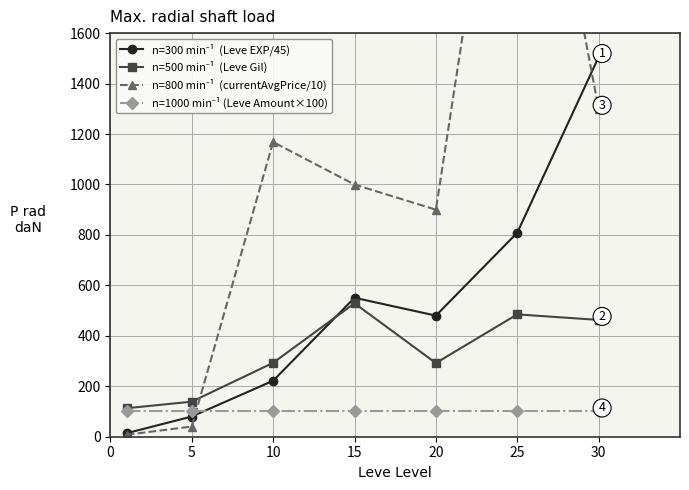

The n=1000 min⁻¹ (Leve Amount×100) series shows 100.0 at 10. True or false?

True